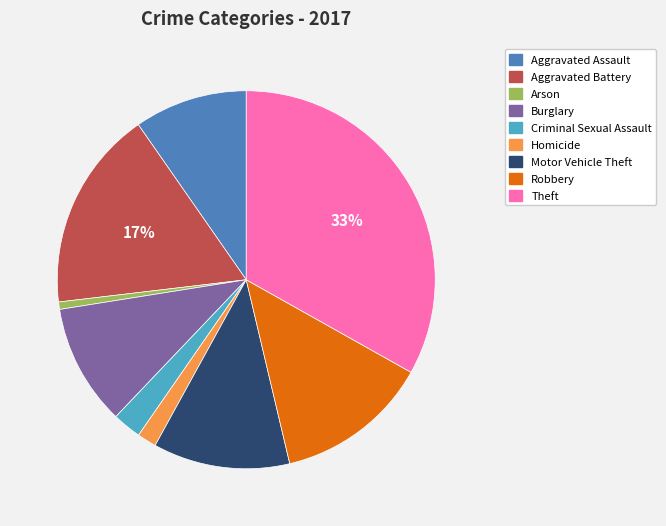

To the nearest percent, what percentage of the pie is Arson?

1%